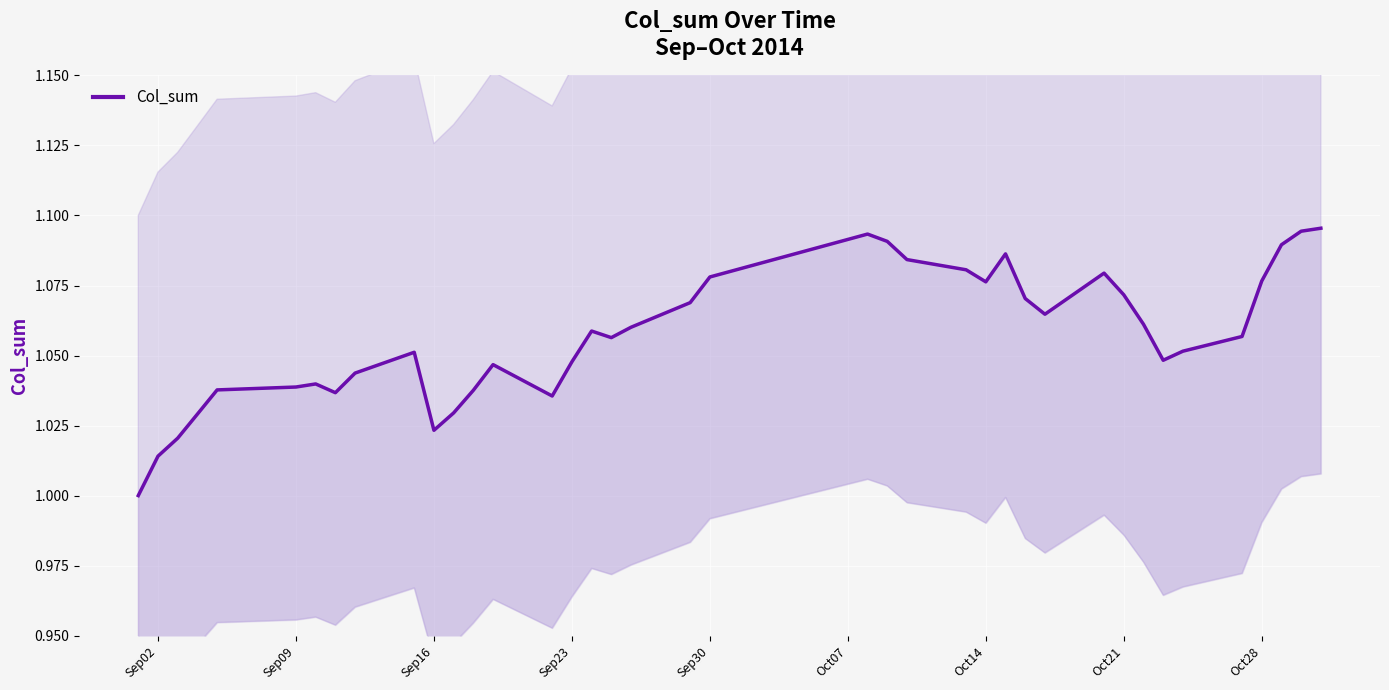

Count the values in the range 1 to 2.

39